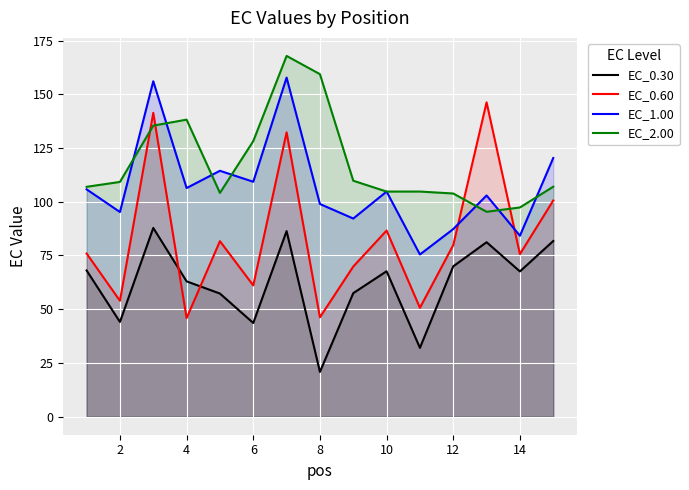

At how many categories does at least one series exceed 64?

15